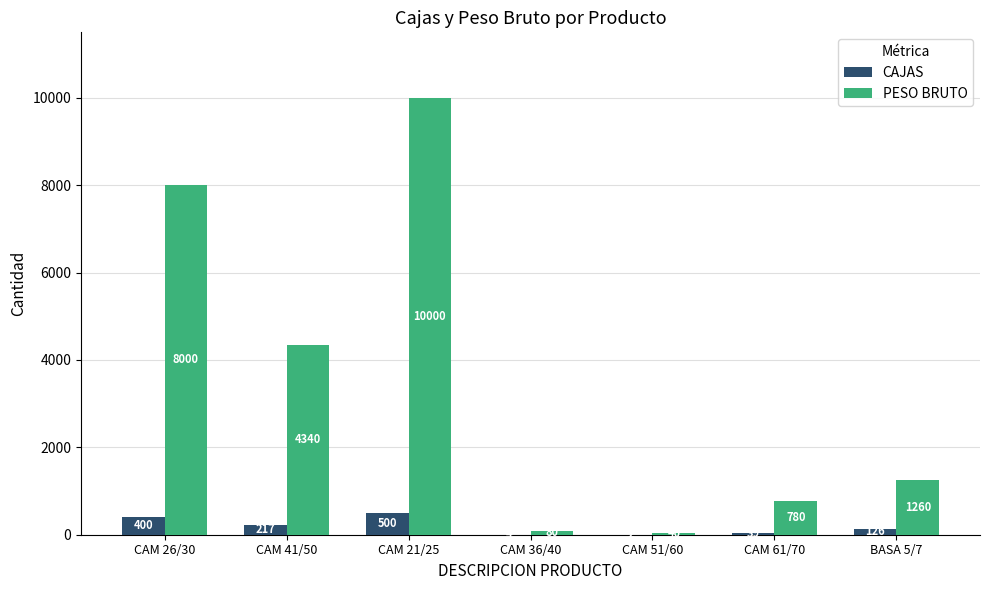

What is the total value across all series at CAM 51/60?

42